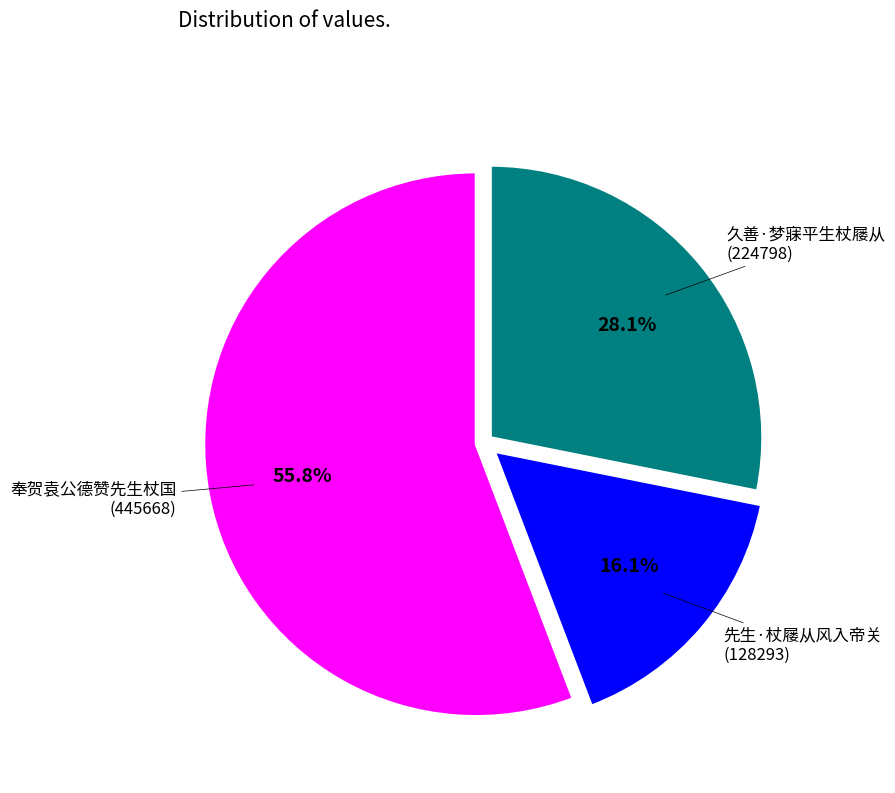

Is there any slice that represents more than half of the pie?

Yes